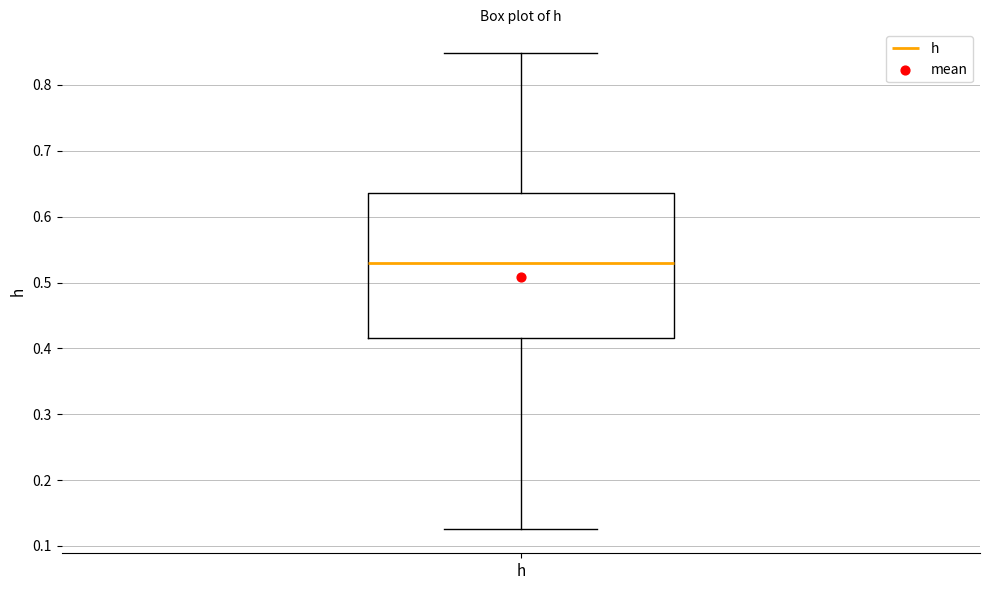

Read this box plot against the y-axis: the position of the median line, the range covered by the box, and the ends of both whiskers. The values are not printed on the chart, so give them approximately, as read against the axis.

median 0.53, box 0.42 to 0.64, whiskers 0.13 to 0.85